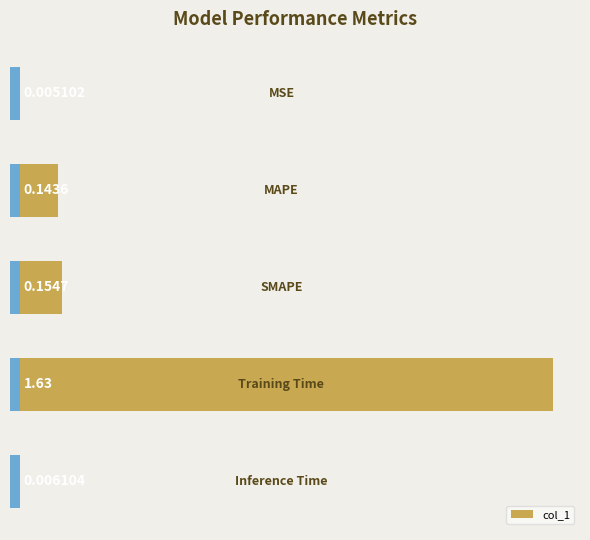

What is the sum of all values?

1.9